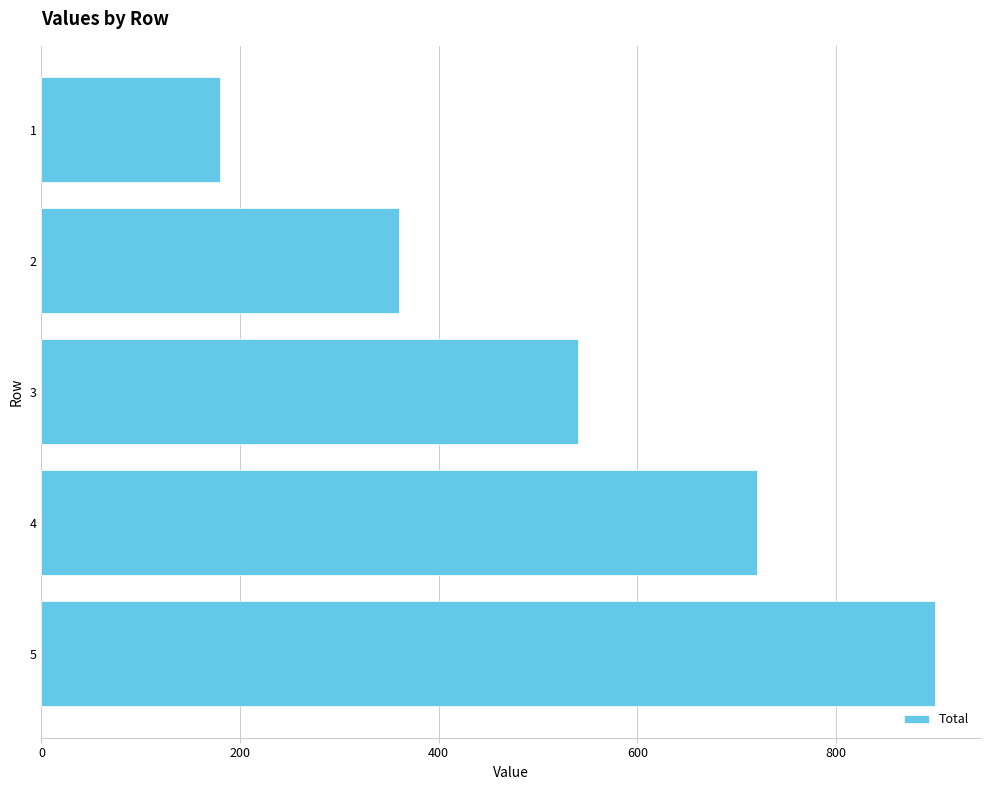

At which category does the chart reach its minimum across all series?

1